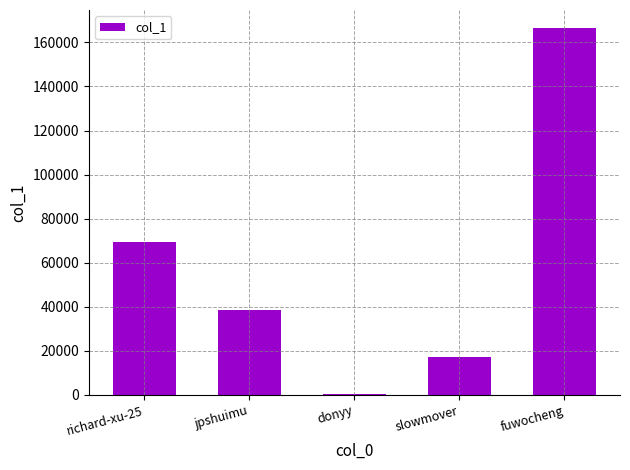

What is the sum of all values?

292246